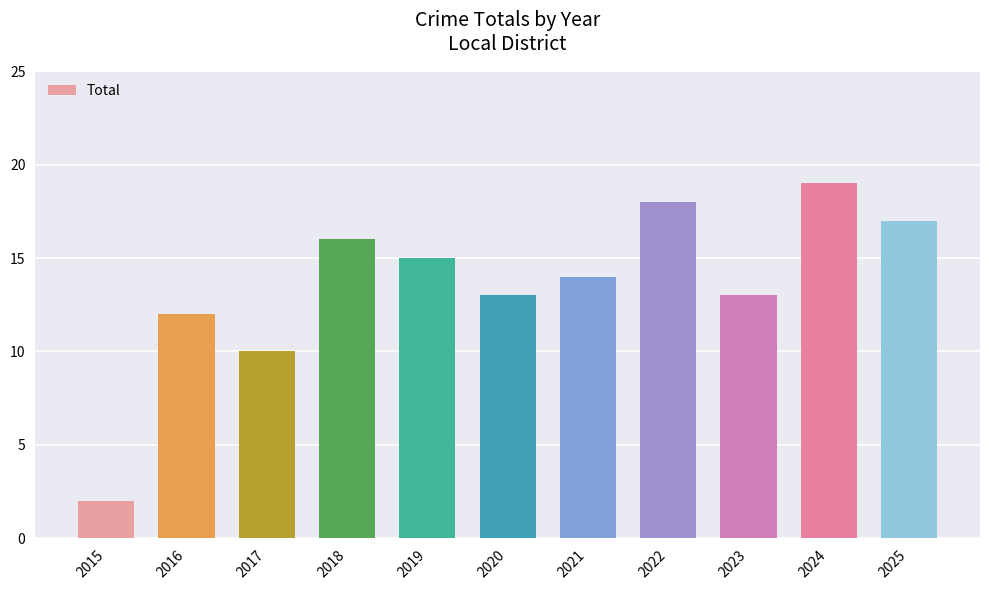

Reading right to left, list all the values displayed in this chart.

17	19	13	18	14	13	15	16	10	12	2